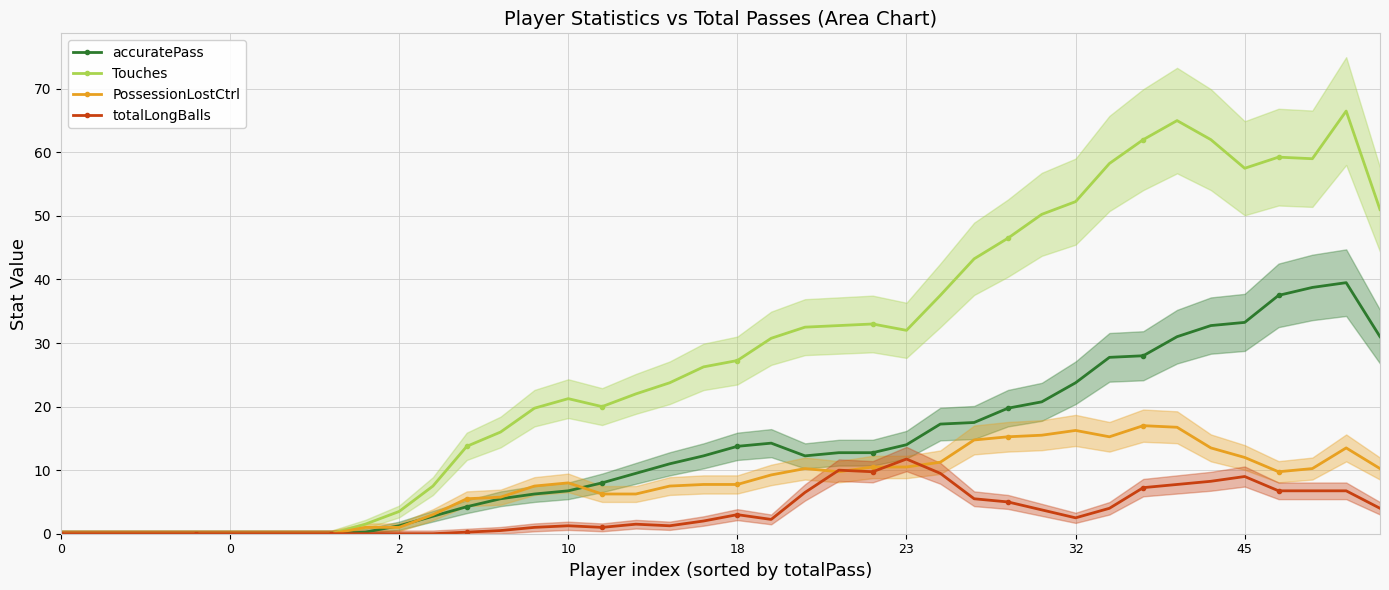

Read the totalLongBalls value at 21.

2.2